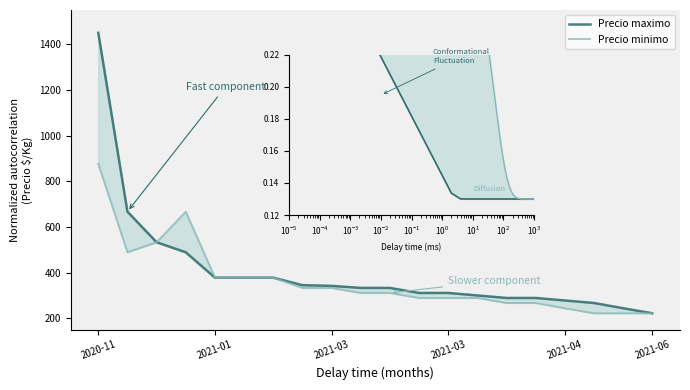

What is the difference between the Precio minimo values at 2021-03-08 and 2021-03-12?

44